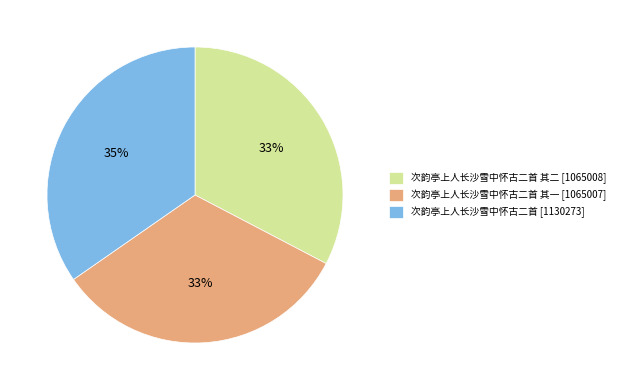

To the nearest percent, what is the difference between the largest and smallest slice percentages?

2%